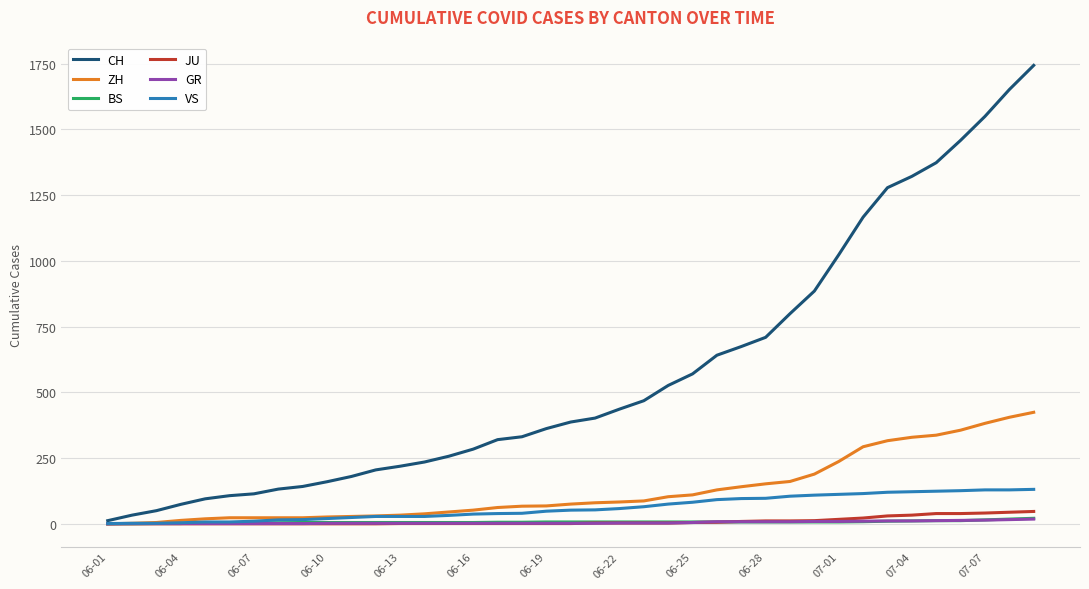

Which series has the largest range (max minus min)?

CH